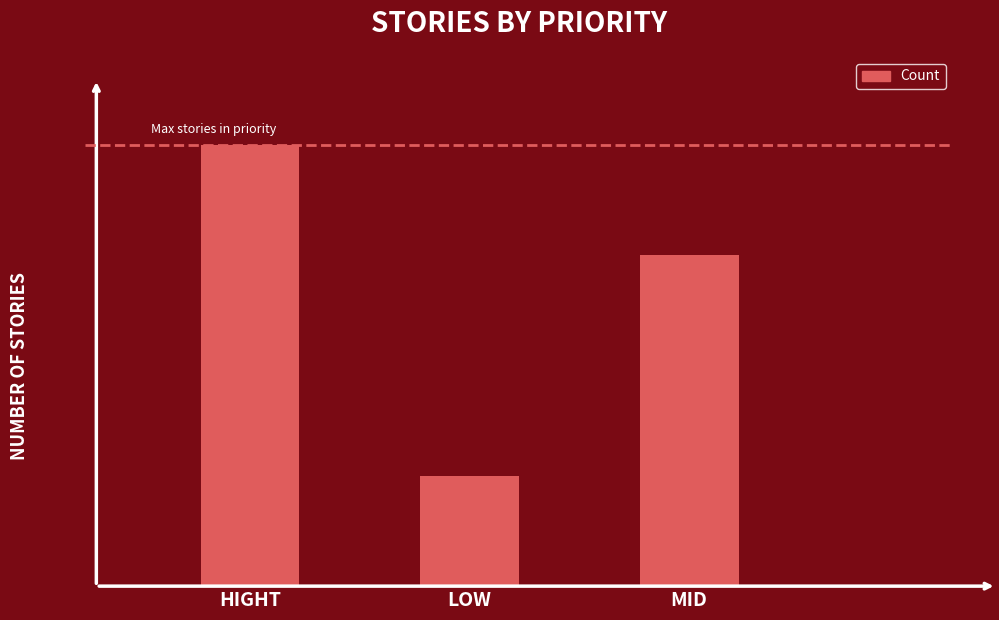

How many categories are shown in the chart?

3